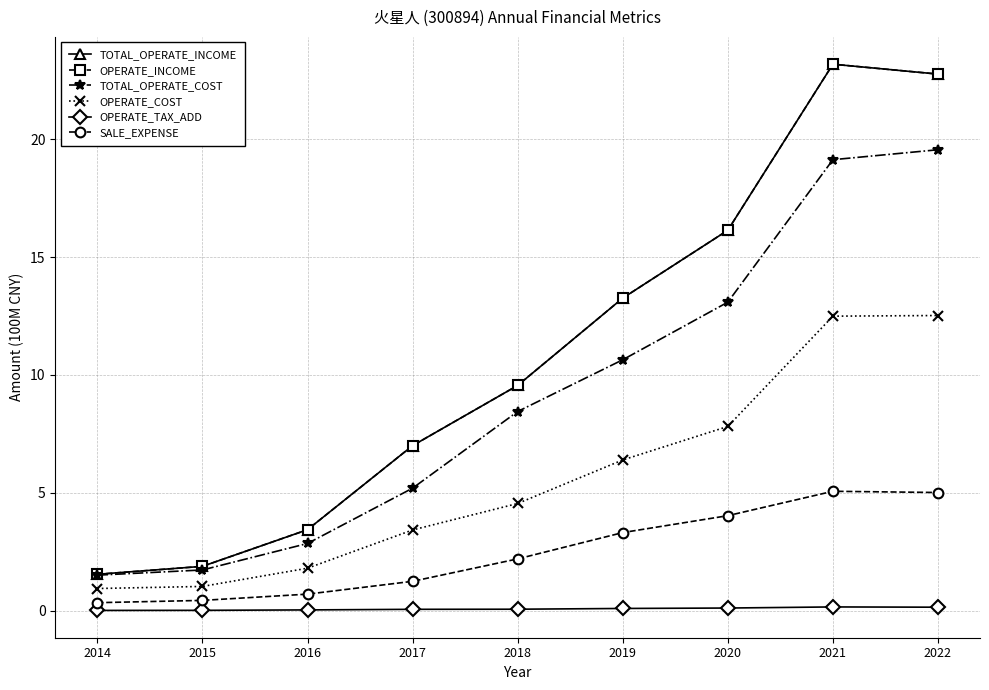

What is the approximate value of SALE_EXPENSE at 2014?

0.3